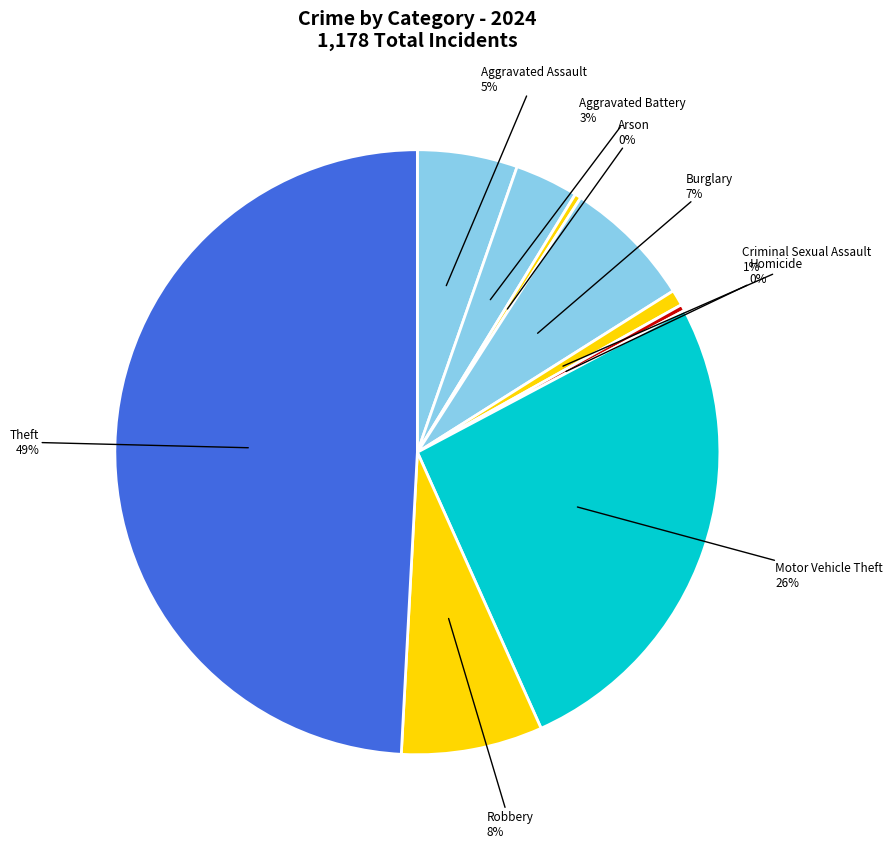

Which has a higher value, Aggravated Assault or Arson?

Aggravated Assault